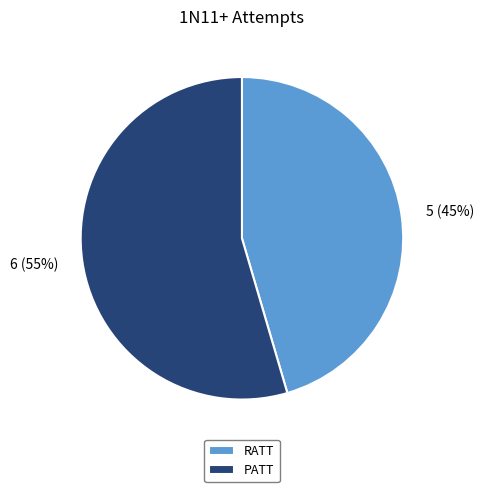

How many slices are in this pie chart?

2